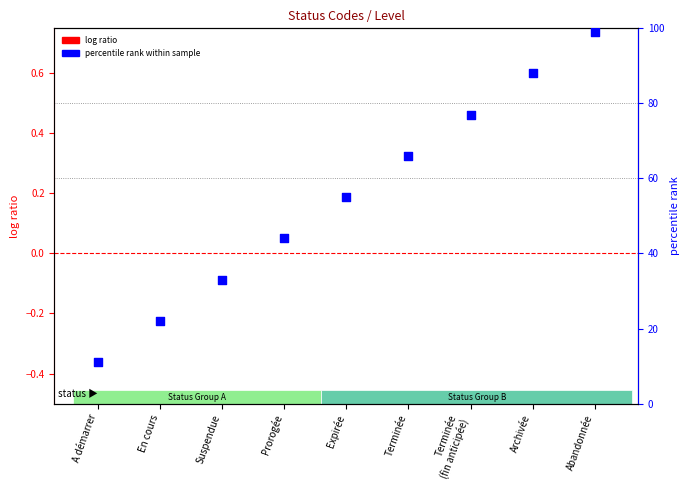

What is the total value across all series at Expirée?

55